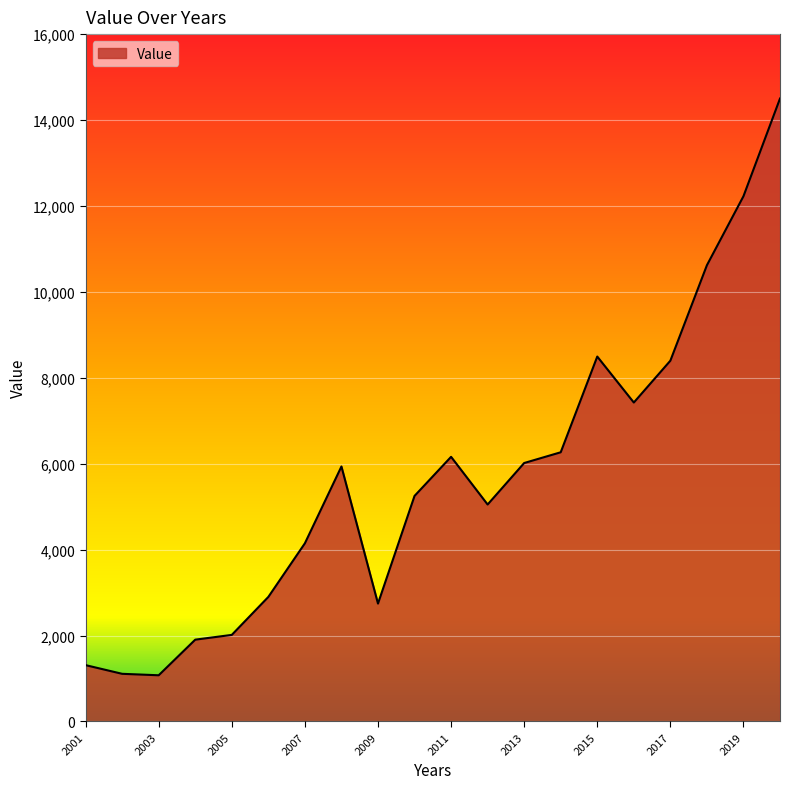

Does the chart have visible grid lines?

Yes